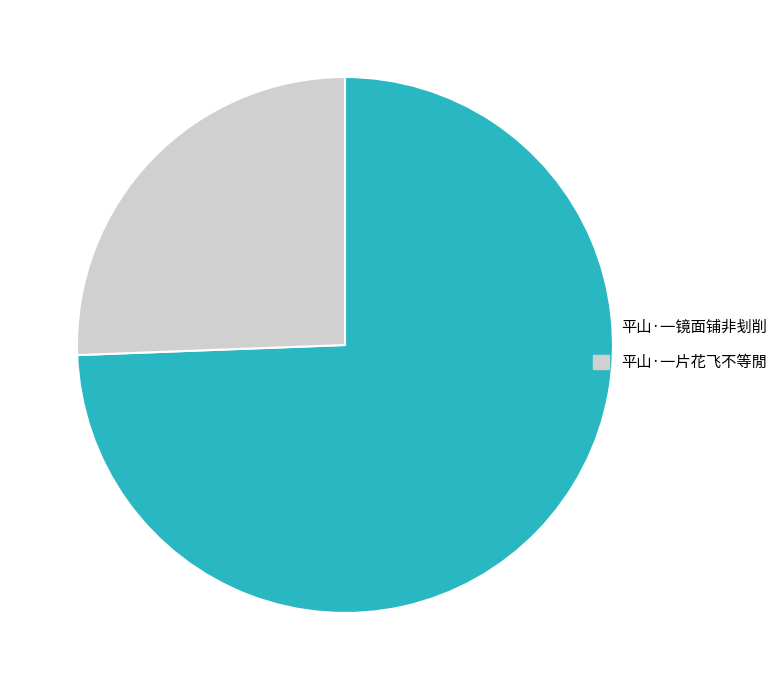

Rank the categories by value from highest to lowest.

平山·一镜面铺非刬削, 平山·一片花飞不等閒